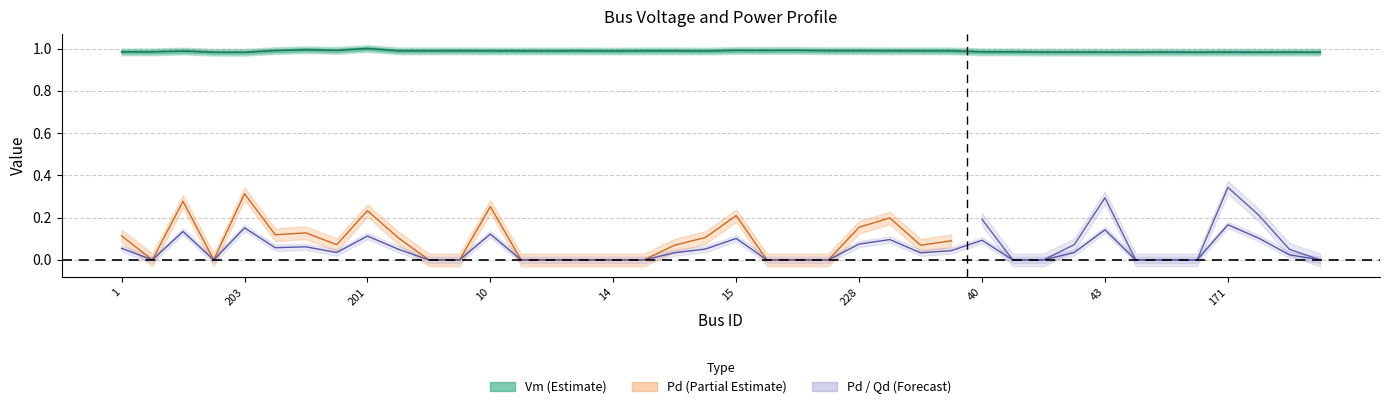

How many Pd values are between 0 and 1?

40